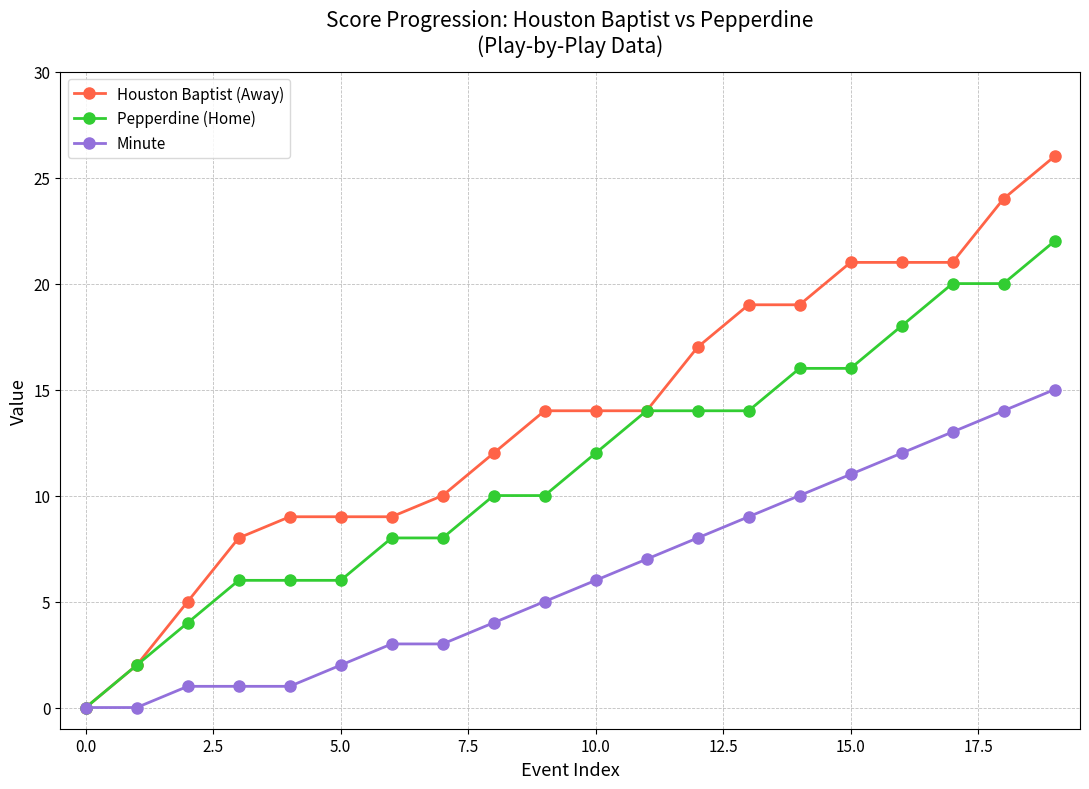

What is the sum of all Minute values?

125